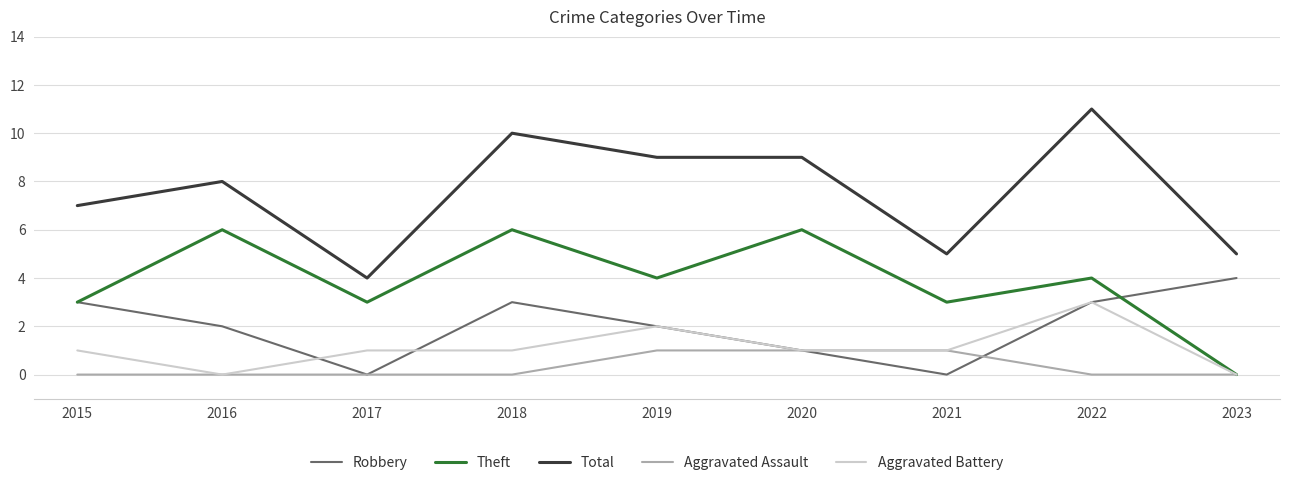

Reading left to right, extract all data points from this chart.

Robbery: 3	2	0	3	2	1	0	3	4
Theft: 3	6	3	6	4	6	3	4	0
Total: 7	8	4	10	9	9	5	11	5
Aggravated Assault: 0	0	0	0	1	1	1	0	0
Aggravated Battery: 1	0	1	1	2	1	1	3	0